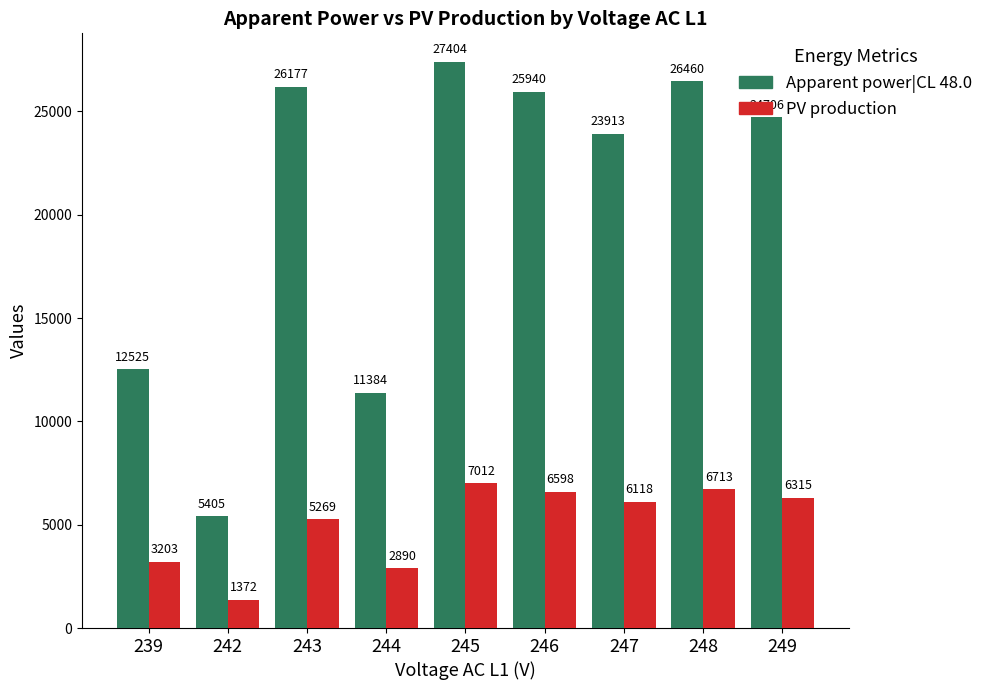

At which category does the chart reach its minimum across all series?

242